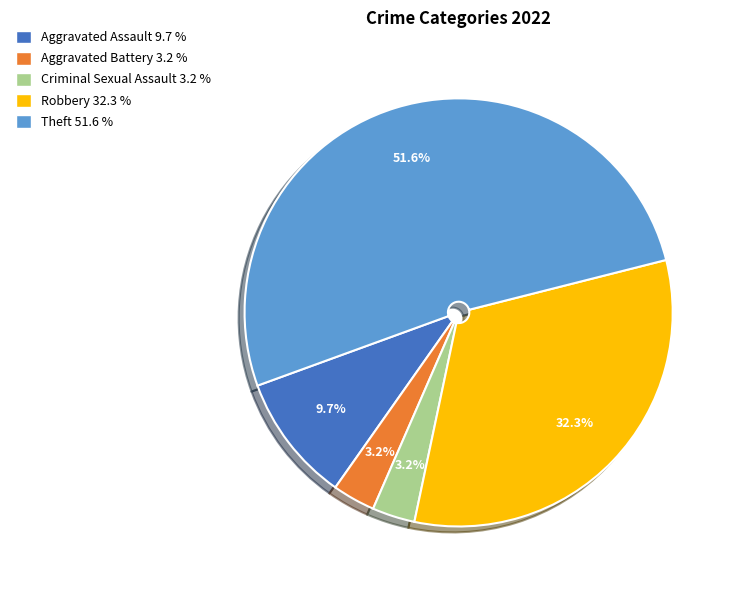

Between Robbery and Aggravated Assault, which is larger?

Robbery